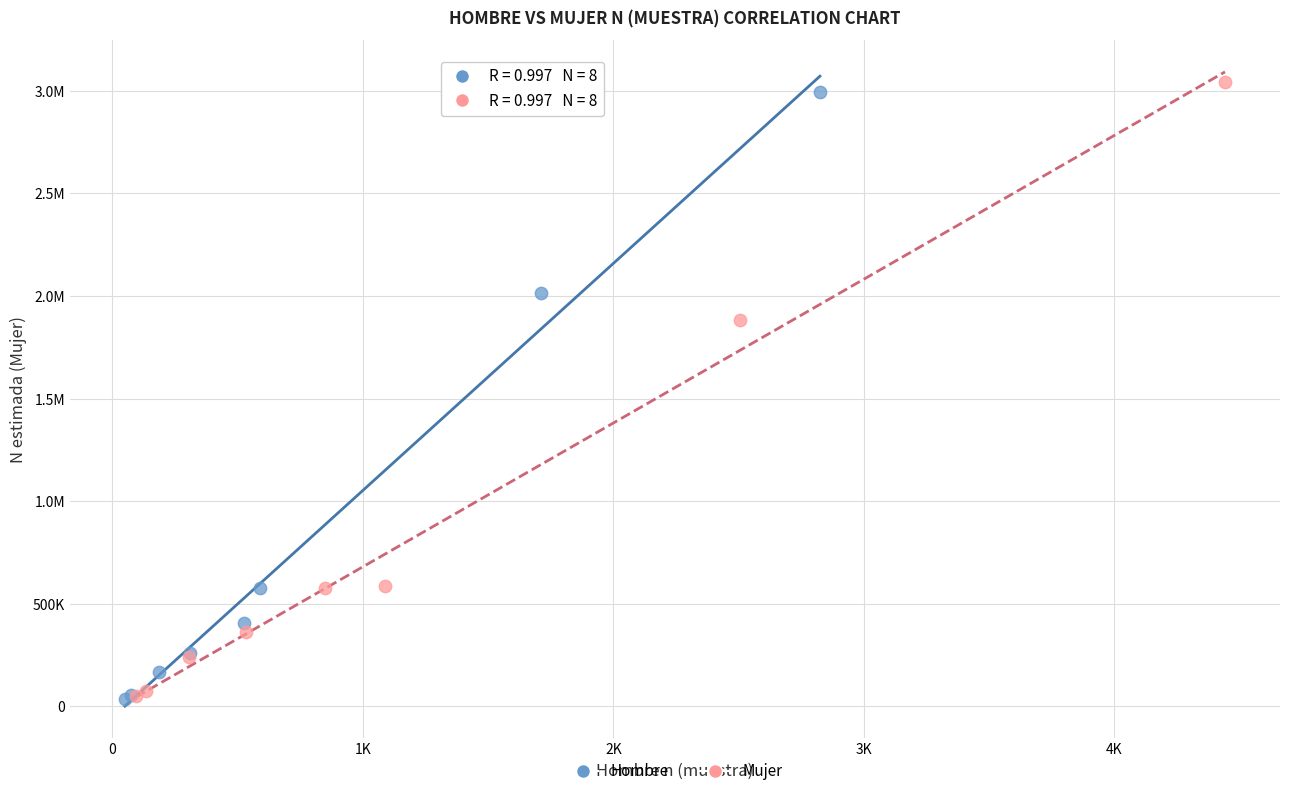

What are all the series names shown in the legend?

Hombre, Mujer